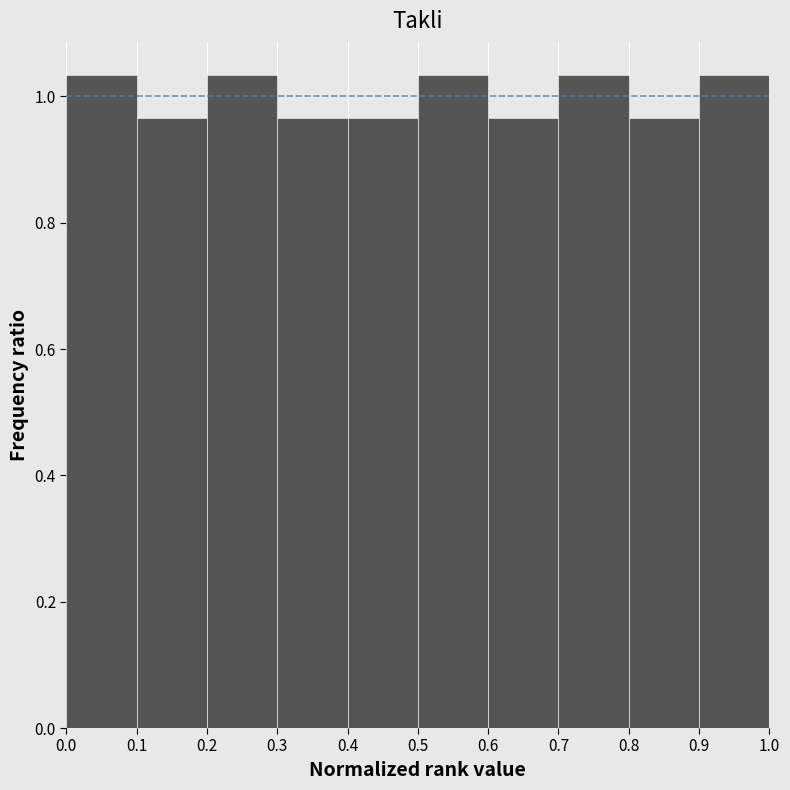

Reading left to right, transcribe this chart: for each bar, give the range it covers on the x-axis and its height. The values are not printed on the chart, so give them approximately, as read against the axis.

0.0 to 0.1: 1.04
0.1 to 0.2: 0.96
0.2 to 0.3: 1.04
0.3 to 0.4: 0.96
0.4 to 0.5: 0.96
0.5 to 0.6: 1.04
0.6 to 0.7: 0.96
0.7 to 0.8: 1.04
0.8 to 0.9: 0.96
0.9 to 1.0: 1.04